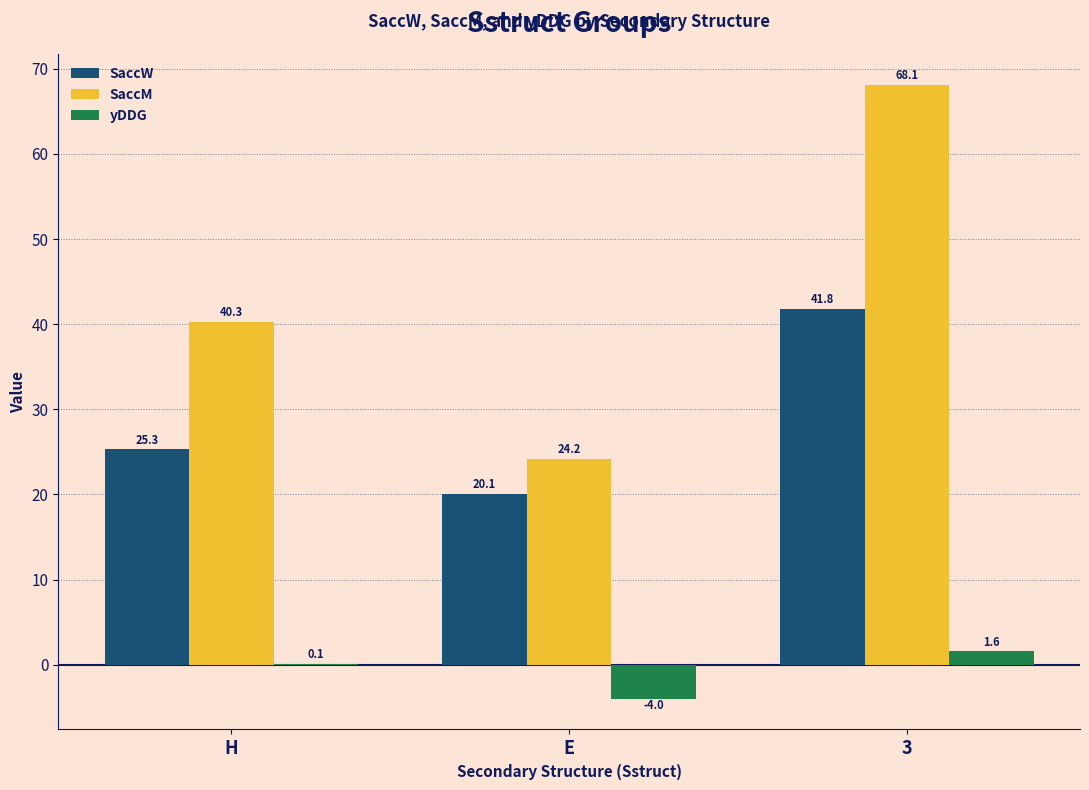

What is the total value across all series at E?

40.3